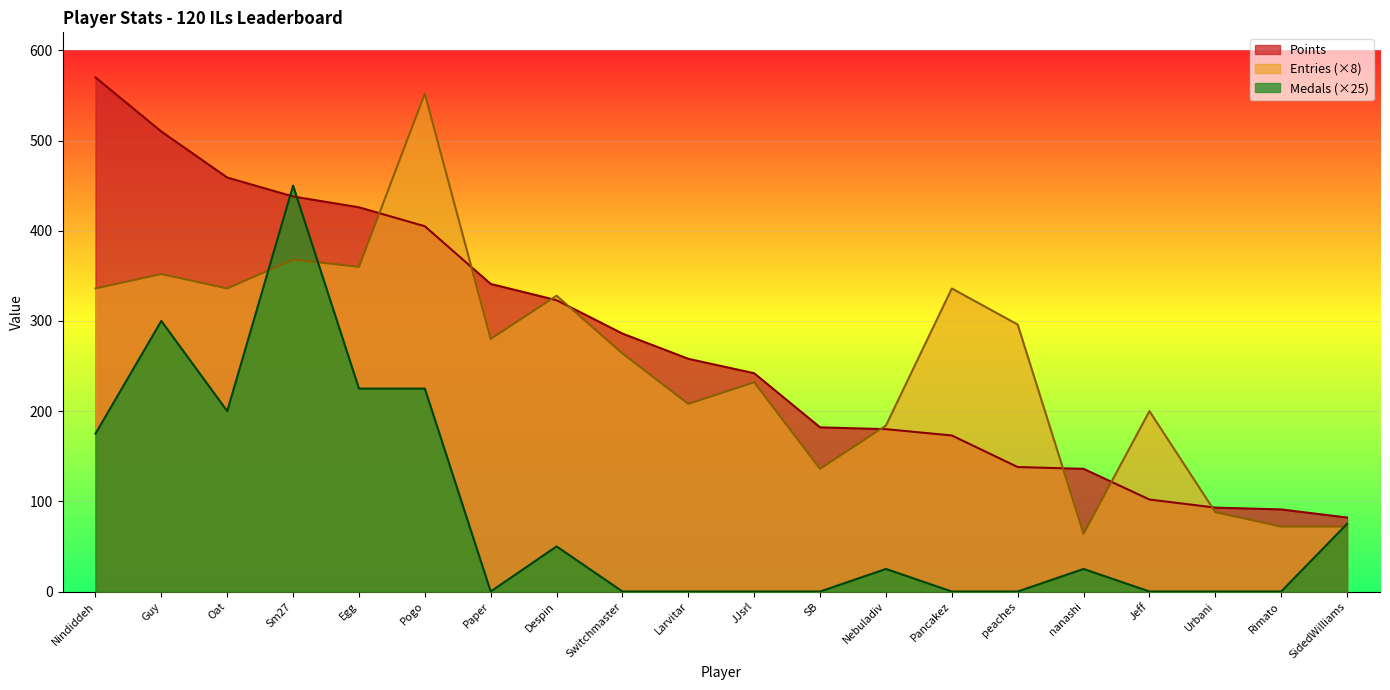

What are all the series names shown in the legend?

Points, Entries (×8), Medals (×25)